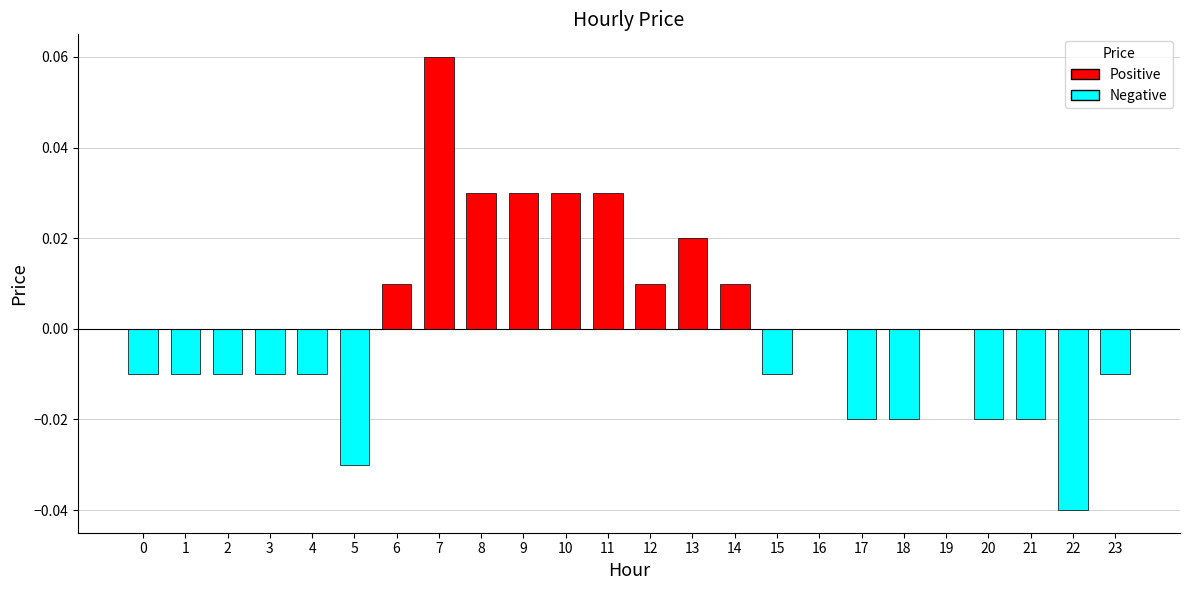

Are the bars horizontal?

No